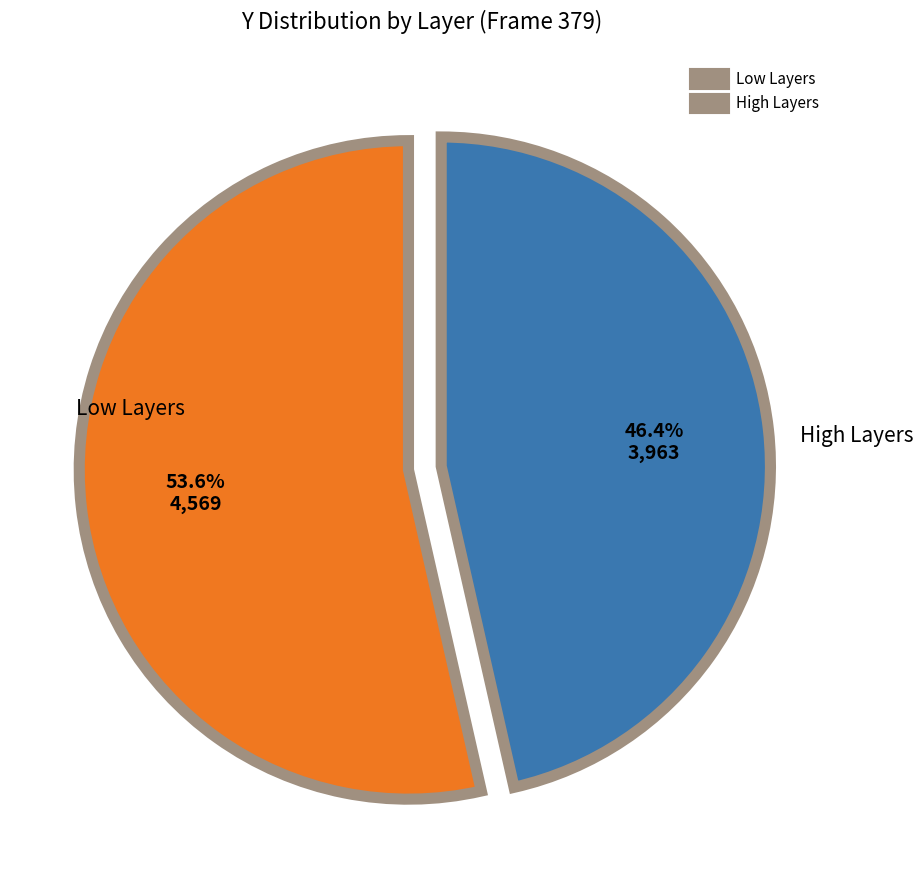

Count the number of slices in the pie.

2